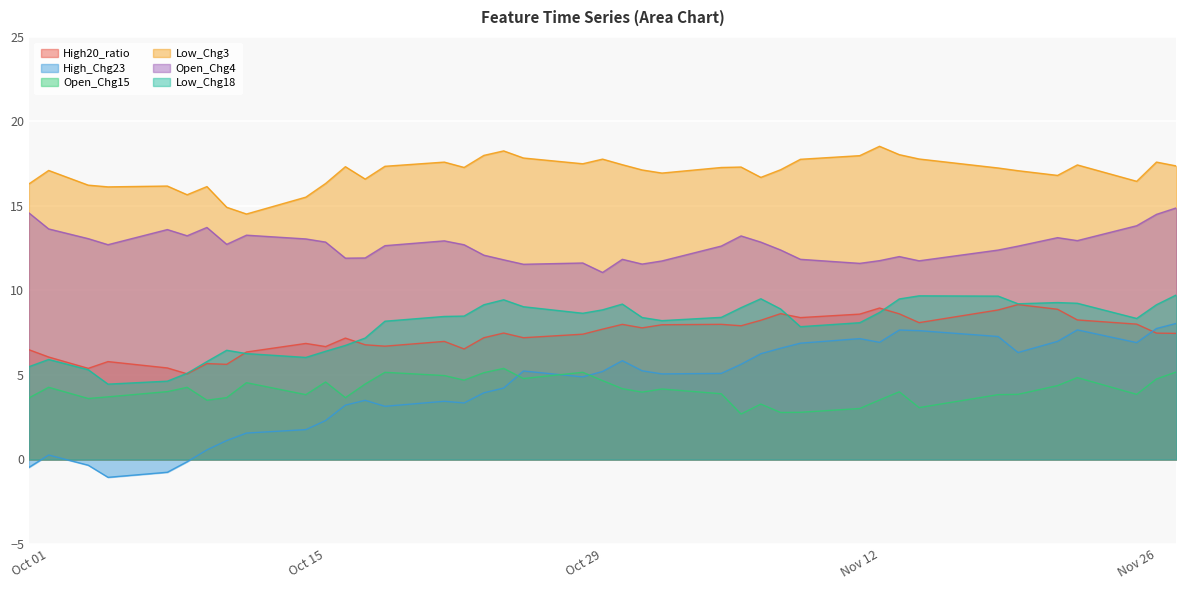

What is the difference between the Low_Chg3 values at 2024-10-09 and 2024-11-06?

0.5